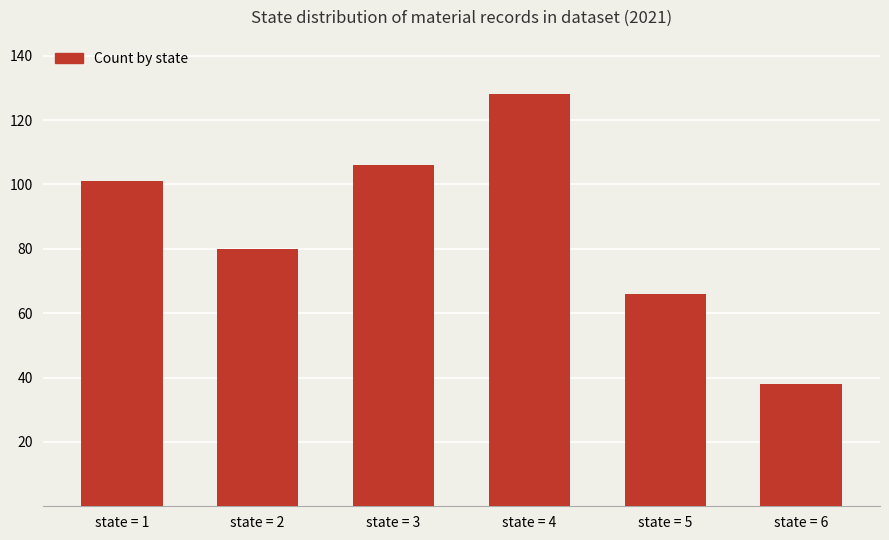

What is the difference between the second highest and second lowest values?

40